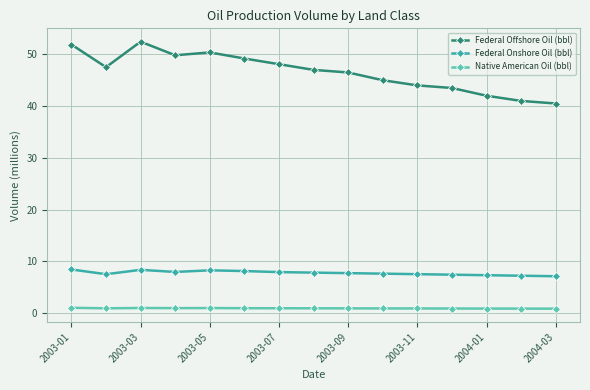

List the series in order of their peak value, lowest first.

Native American Oil (bbl), Federal Onshore Oil (bbl), Federal Offshore Oil (bbl)